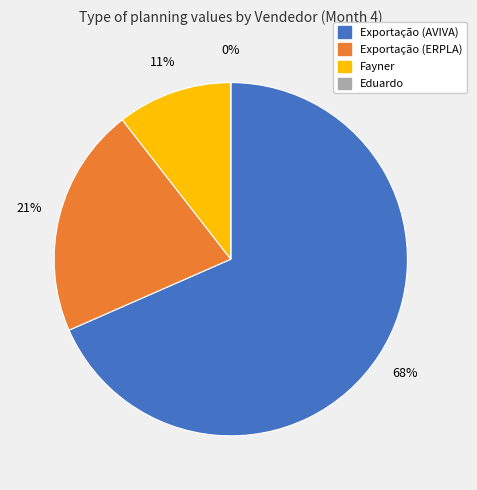

To the nearest percent, what portion does Exportação (AVIVA) represent?

68%